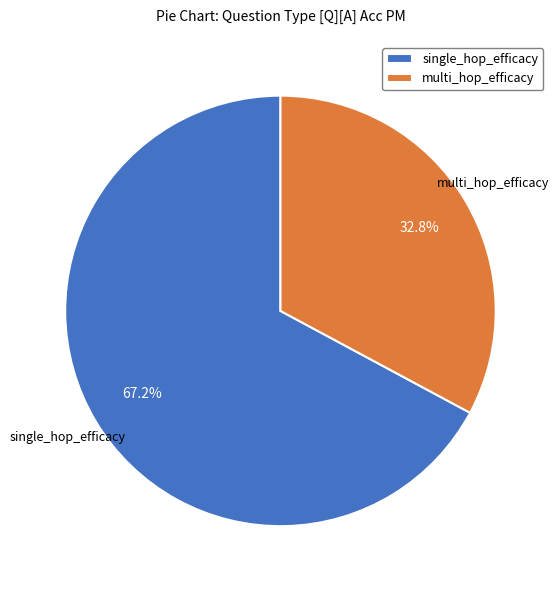

To the nearest percent, what portion does multi_hop_efficacy represent?

33%